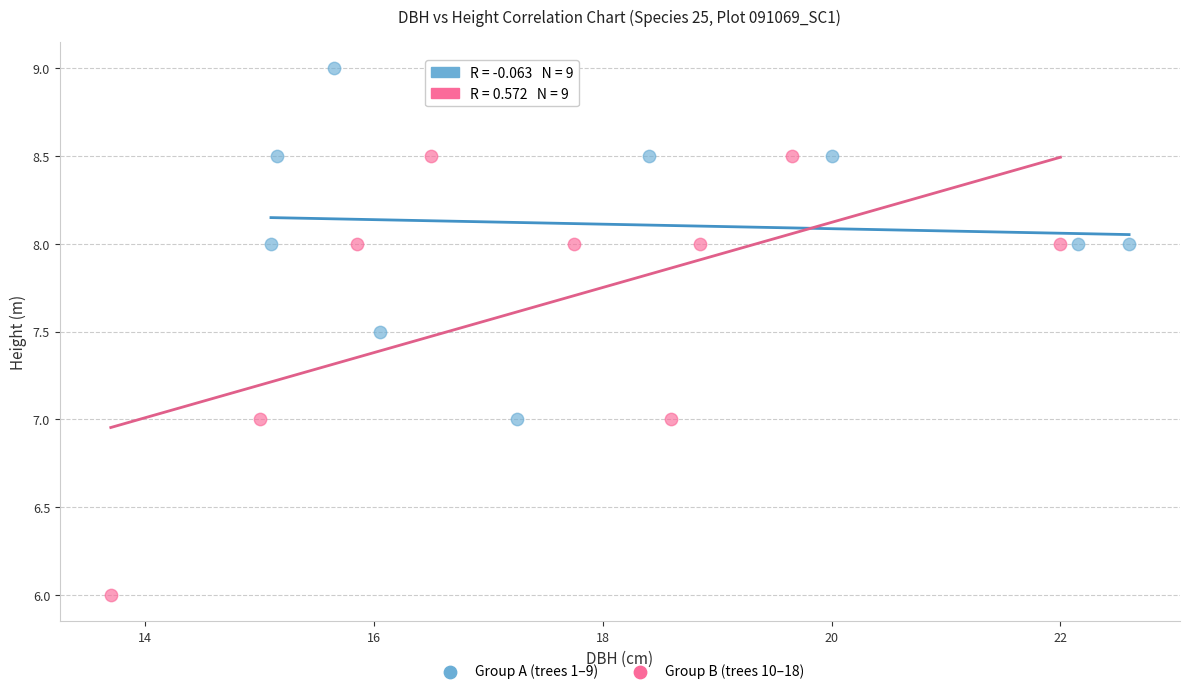

Which series has the largest Y range (max minus min)?

Group B (trees 10–18)